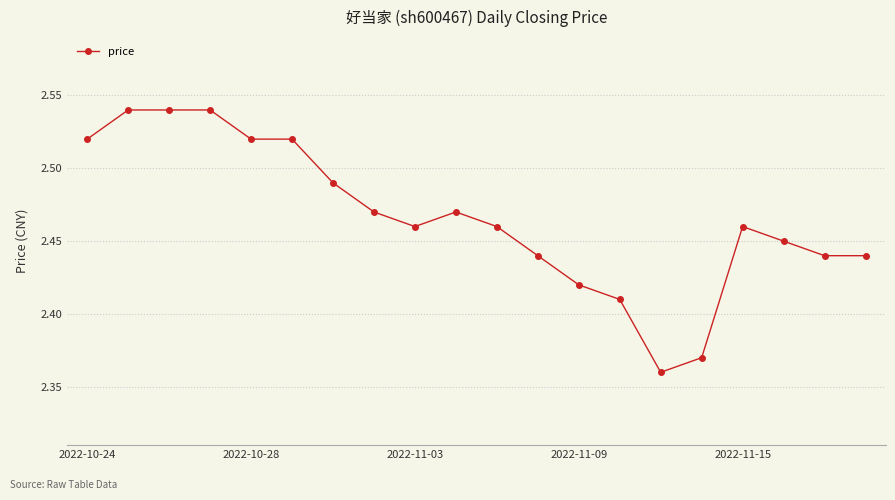

Count the values in the range 2 to 3.

20